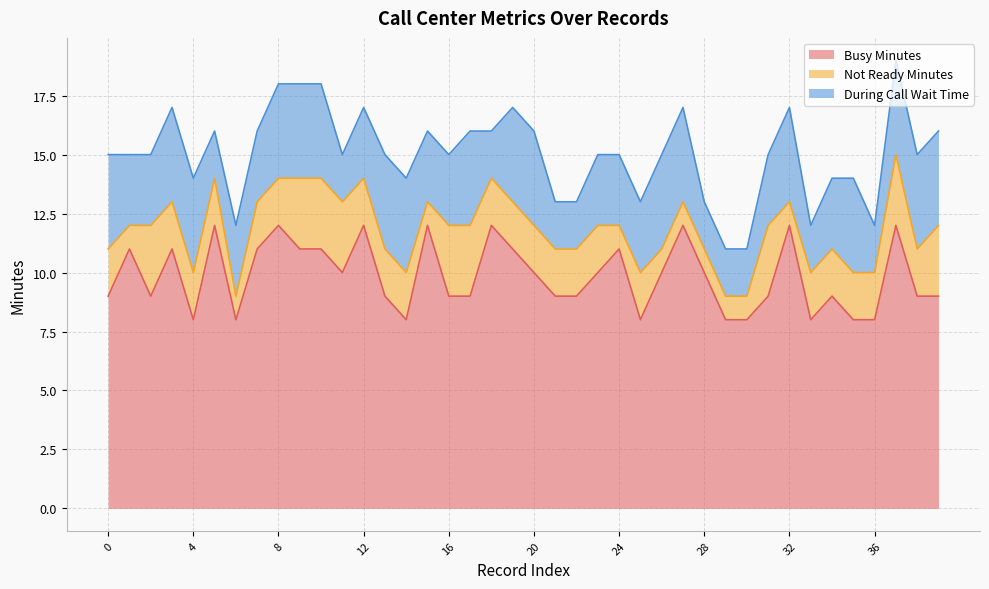

Rank the categories by Not Ready Minutes value from lowest to highest.

1, 6, 15, 24, 26, 27, 28, 29, 30, 32, 0, 3, 4, 5, 7, 8, 12, 13, 14, 18, 19, 20, 21, 22, 23, 25, 33, 34, 35, 36, 38, 2, 9, 10, 11, 16, 17, 31, 37, 39